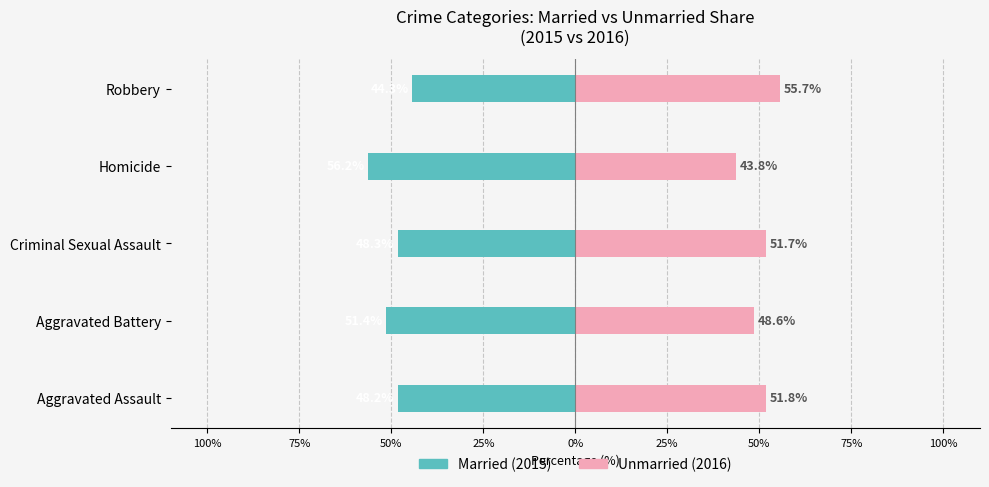

Which series has the largest total across all categories?

Unmarried